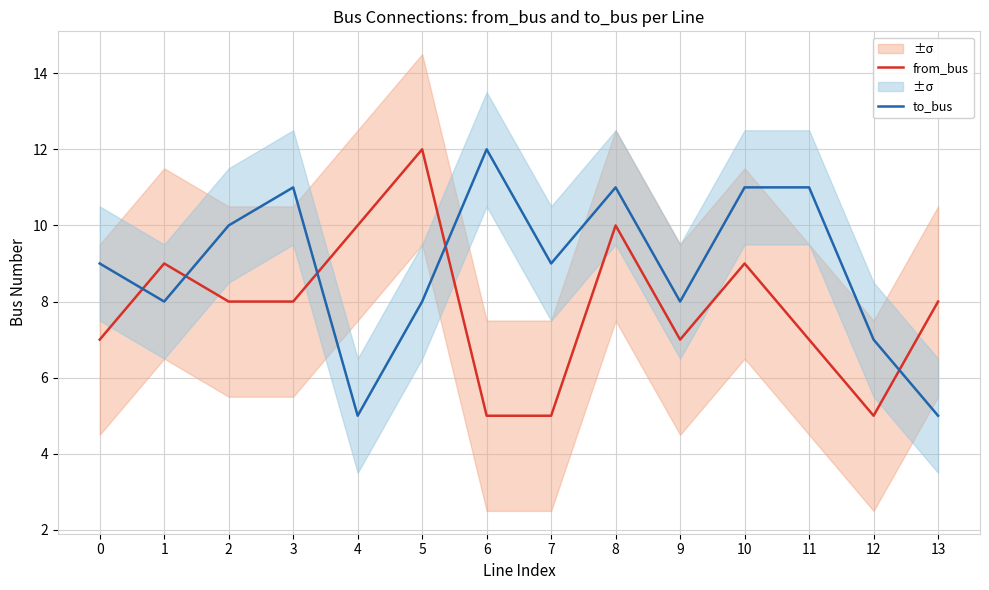

What is the spread (max minus min) of values at 13?

3